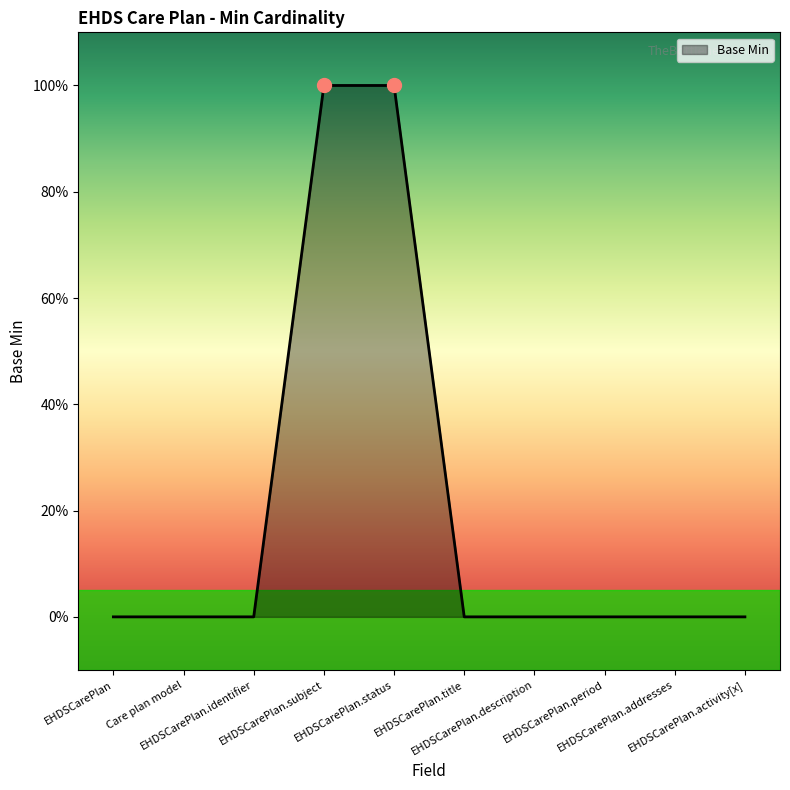

Which category has the highest value across all series?

EHDSCarePlan.subject